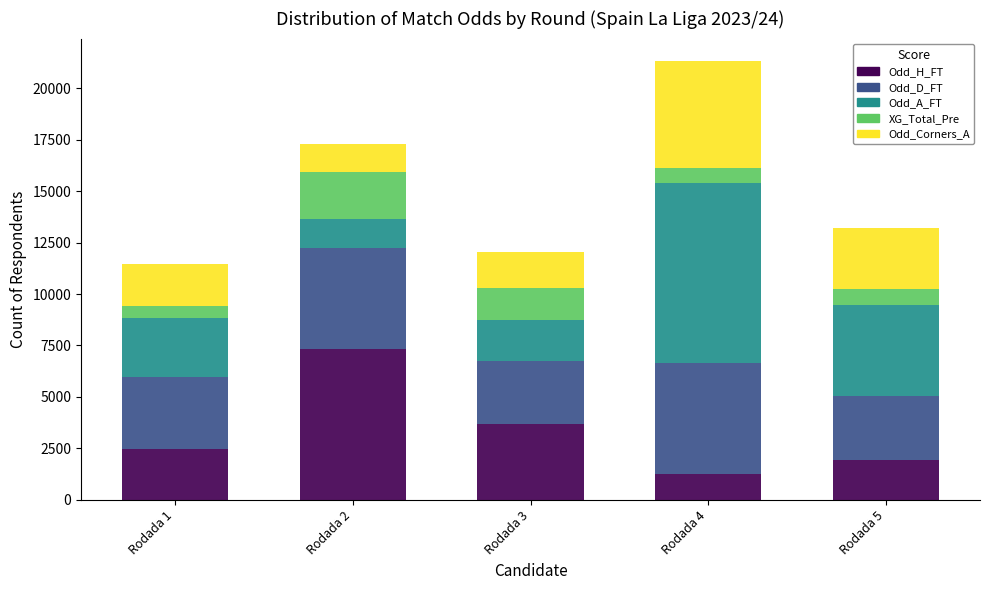

At which category is the sum across all series the highest?

Rodada 4